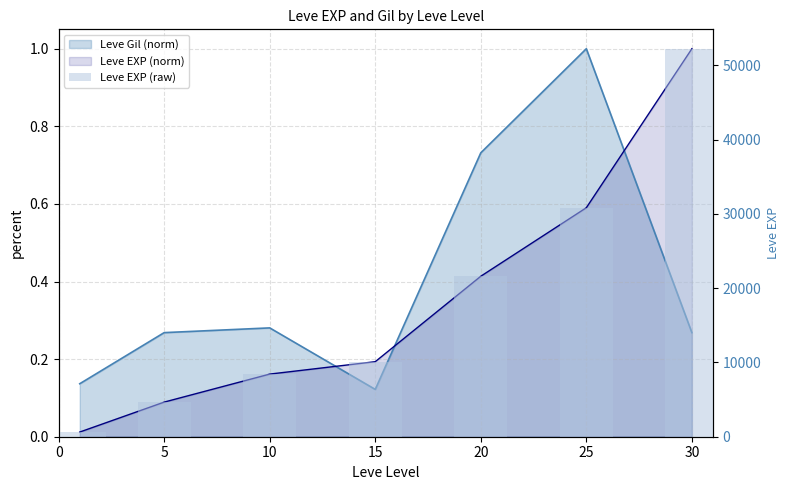

The chart shows a value of 10100 at 15. True or false?

True